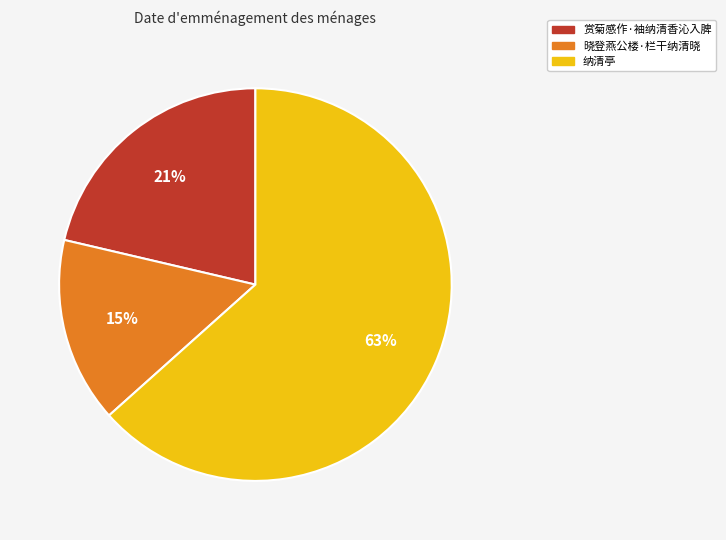

Rank the categories by value from lowest to highest.

晓登燕公楼·栏干纳清晓, 赏菊感作·袖纳清香沁入脾, 纳清亭